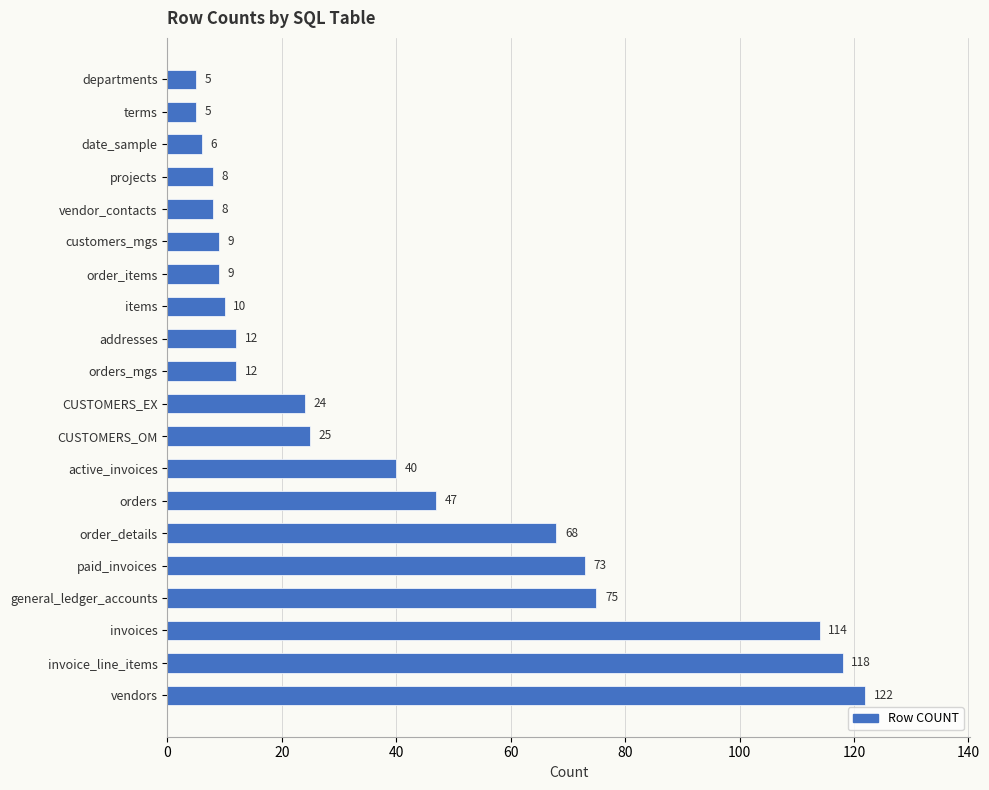

What is the greatest value displayed?

122